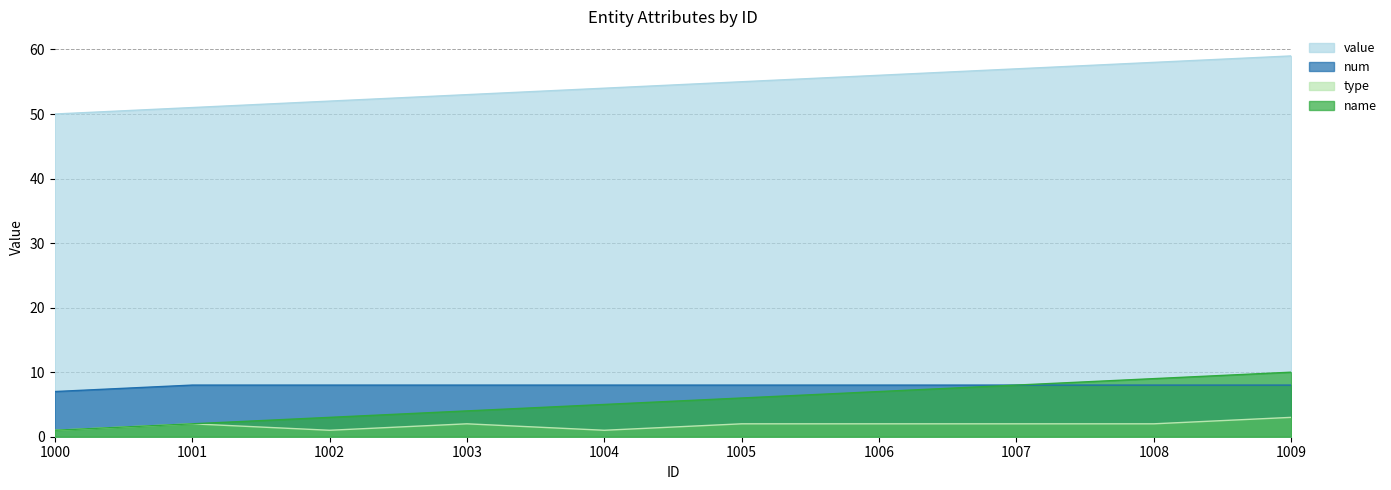

True or false: num and value cross at least once.

False